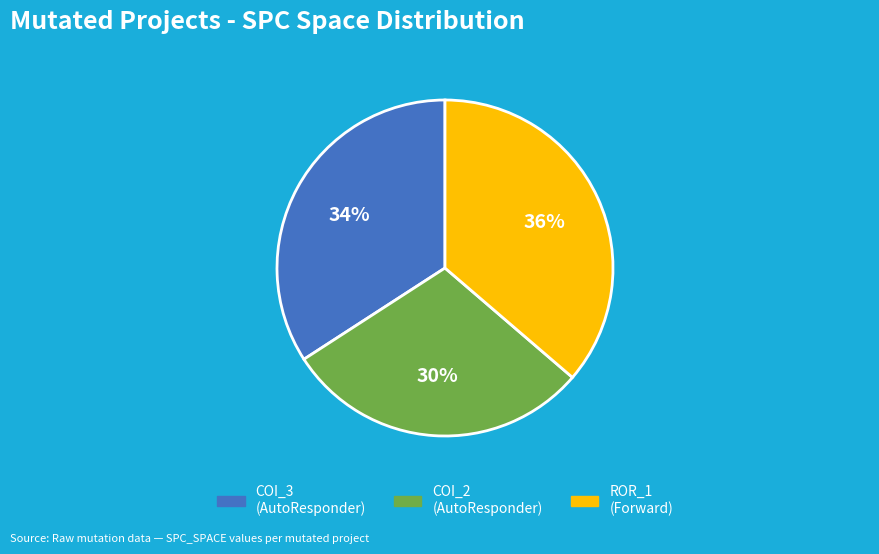

To the nearest percent, what is the average slice percentage?

33%